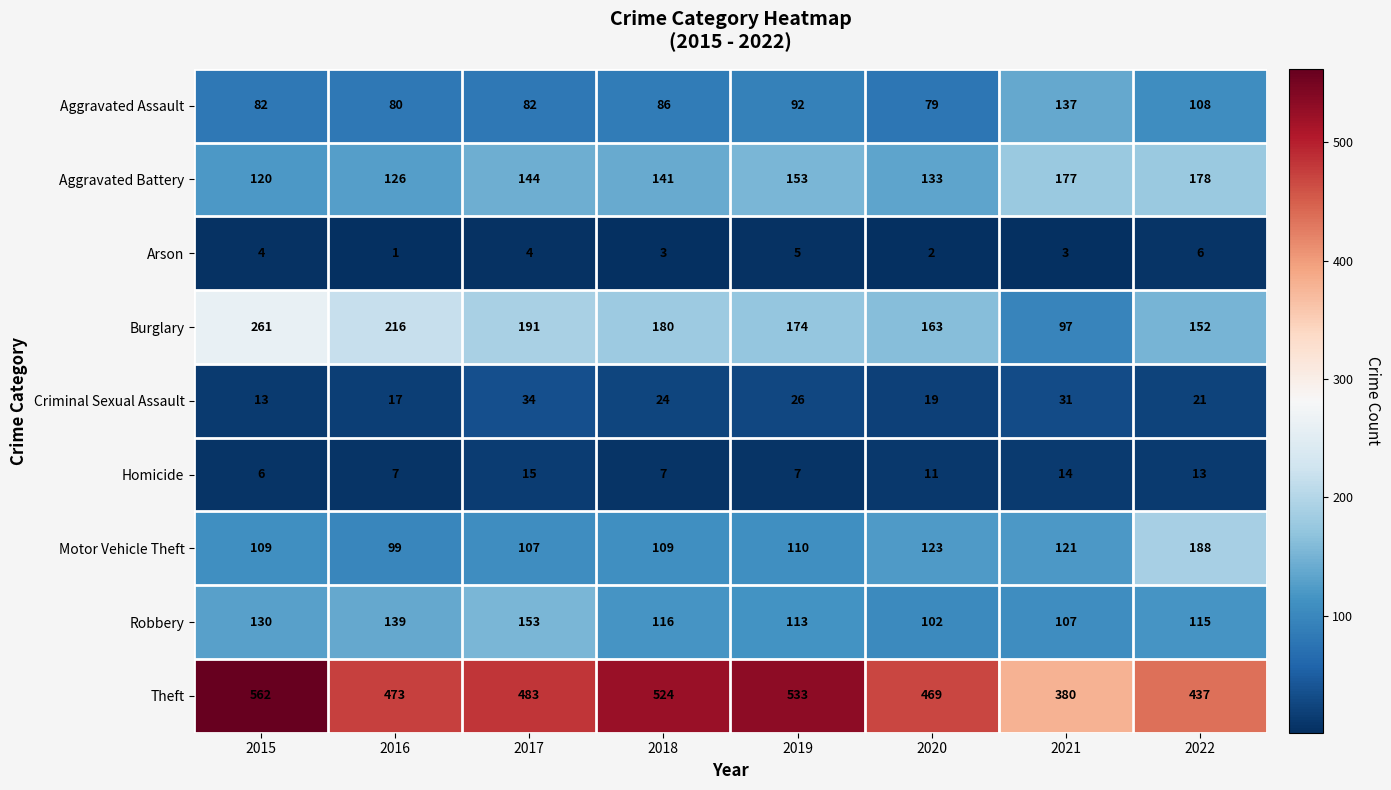

What is the difference between the maximum and minimum values in the Motor Vehicle Theft series?

89